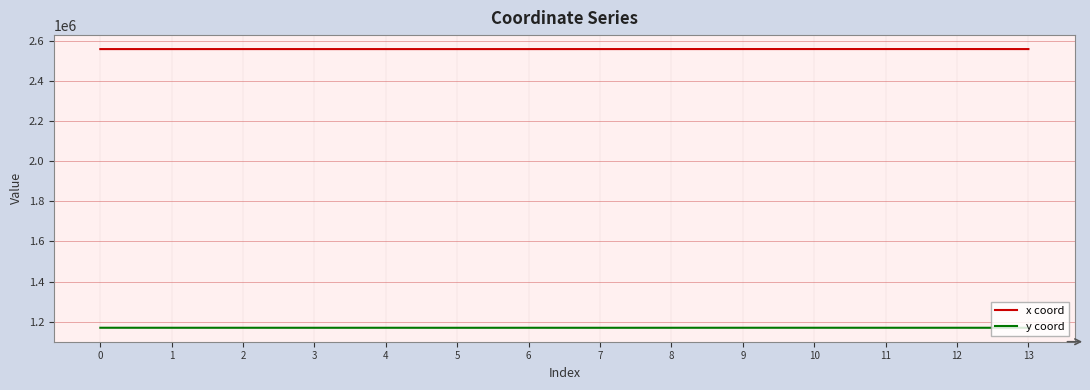

True or false: x coord and y coord intersect in this chart.

False